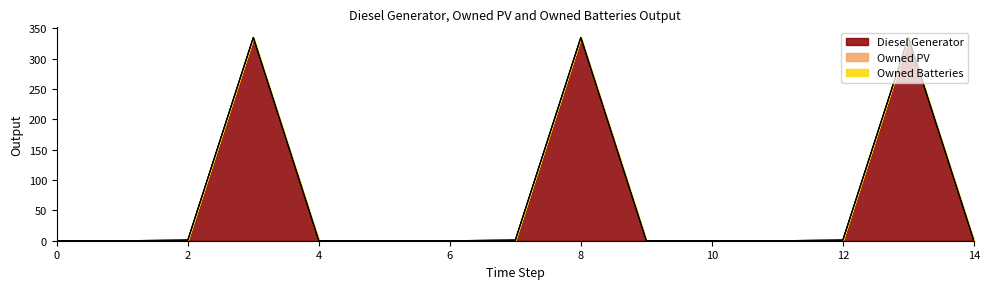

Where is Diesel Generator nearest to the value 167?

2